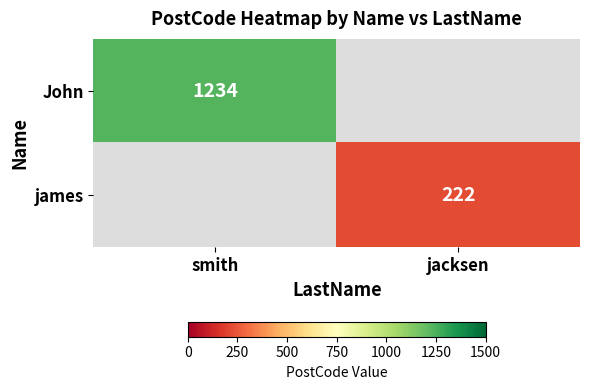

Is the value of John at smith greater than the value of james at jacksen?

Yes